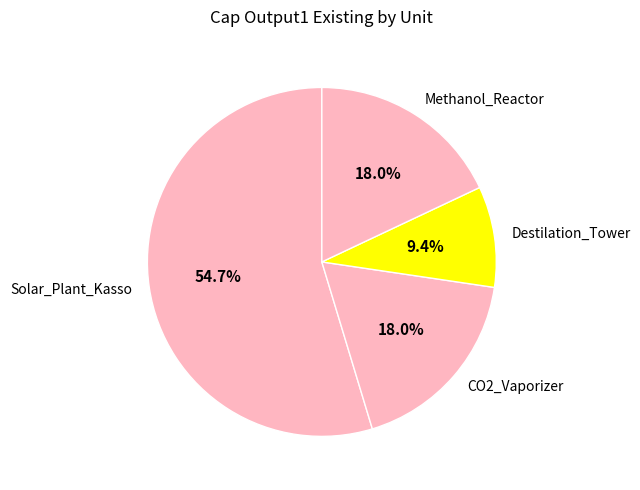

Which category accounts for the majority?

Solar_Plant_Kasso